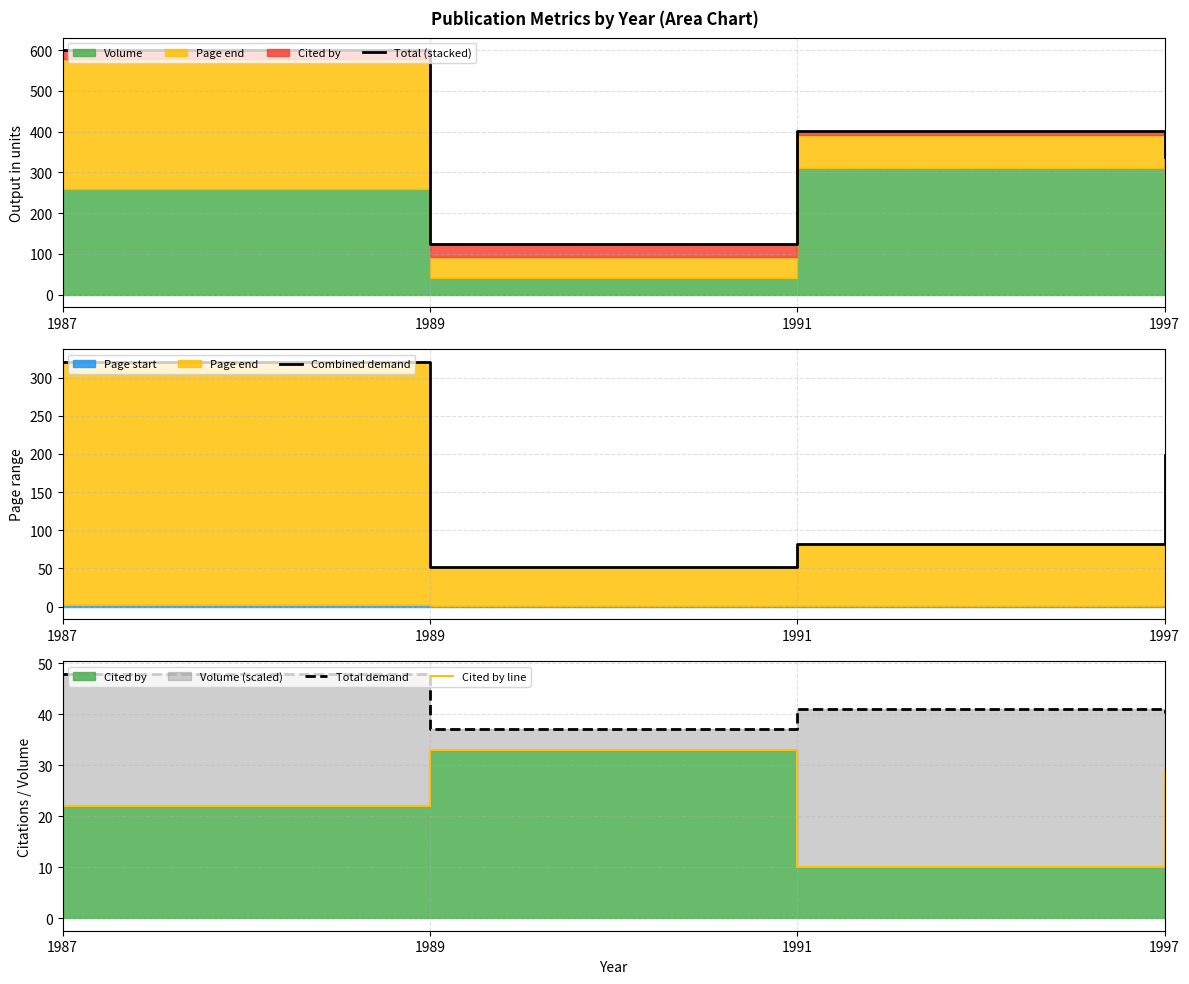

What is the difference between the Combined demand values at 1987 and 1991?

239.0